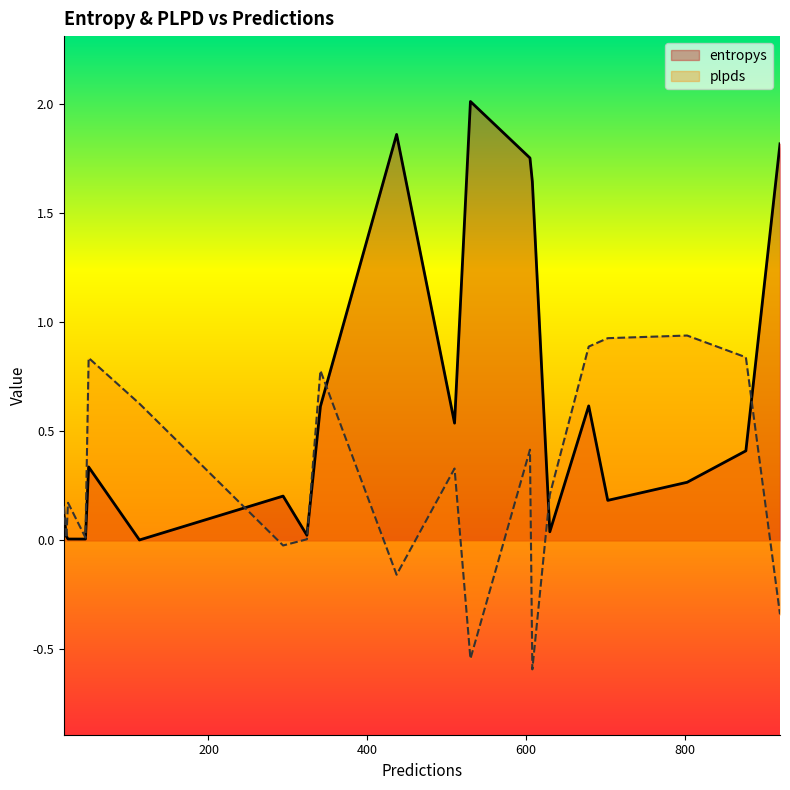

What is the difference between the maximum and minimum values in the plpds series?

1.5